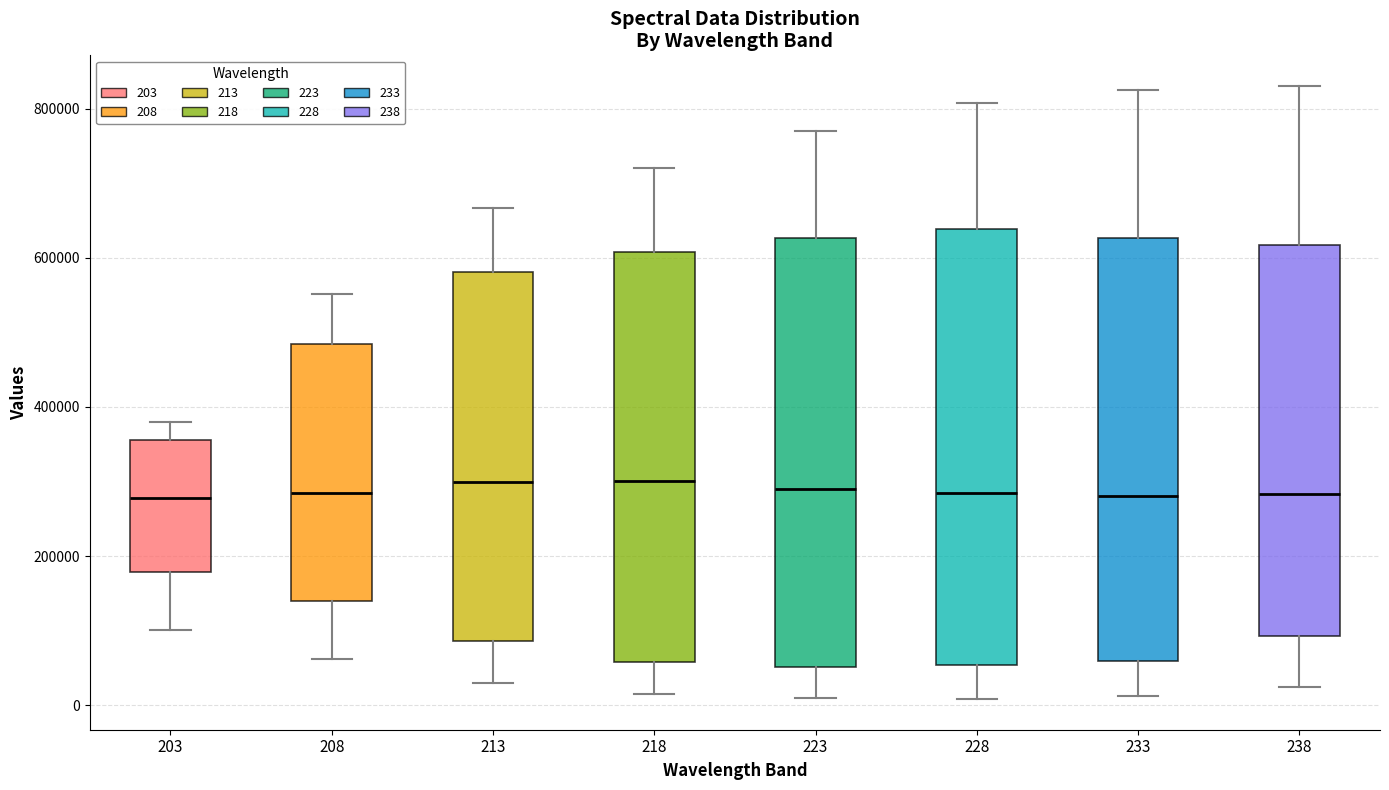

Where is the lower edge of the box at x = 218 on the y-axis? The values are not printed on the chart, so give them approximately, as read against the axis.

60000